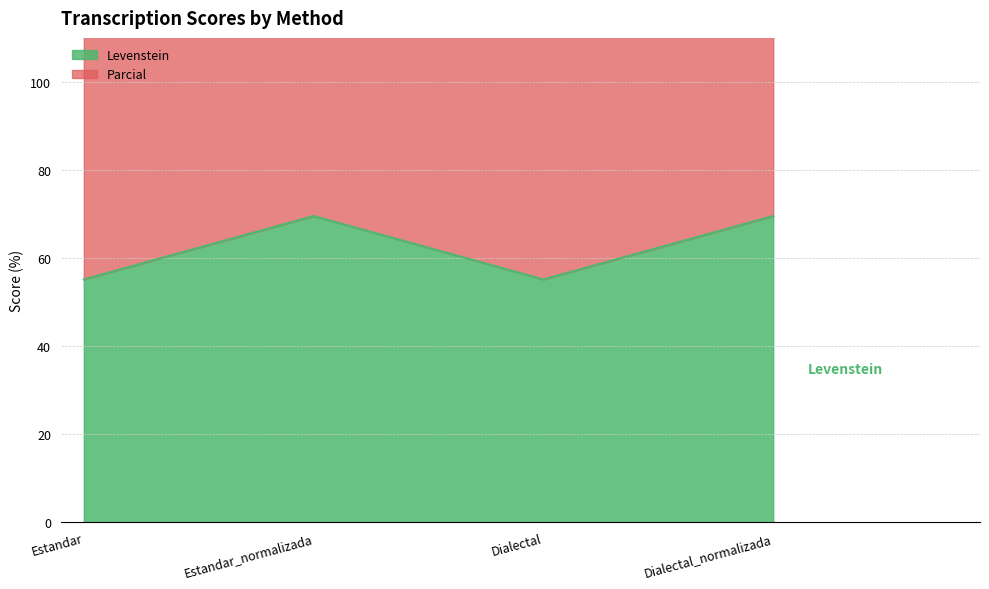

Where is Parcial nearest to the value 142?

Estandar